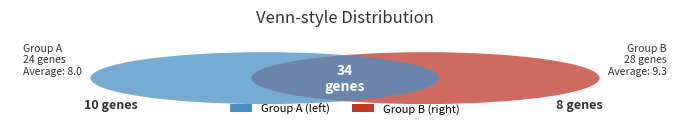

The 1 slice represents 1% of the pie. True or false?

False